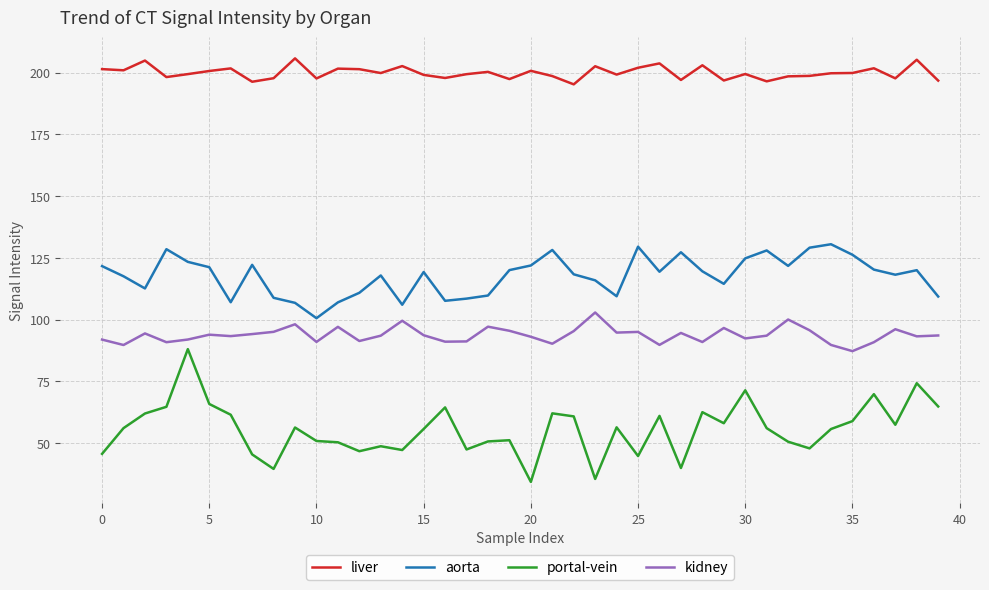

How many series are shown in this chart?

4